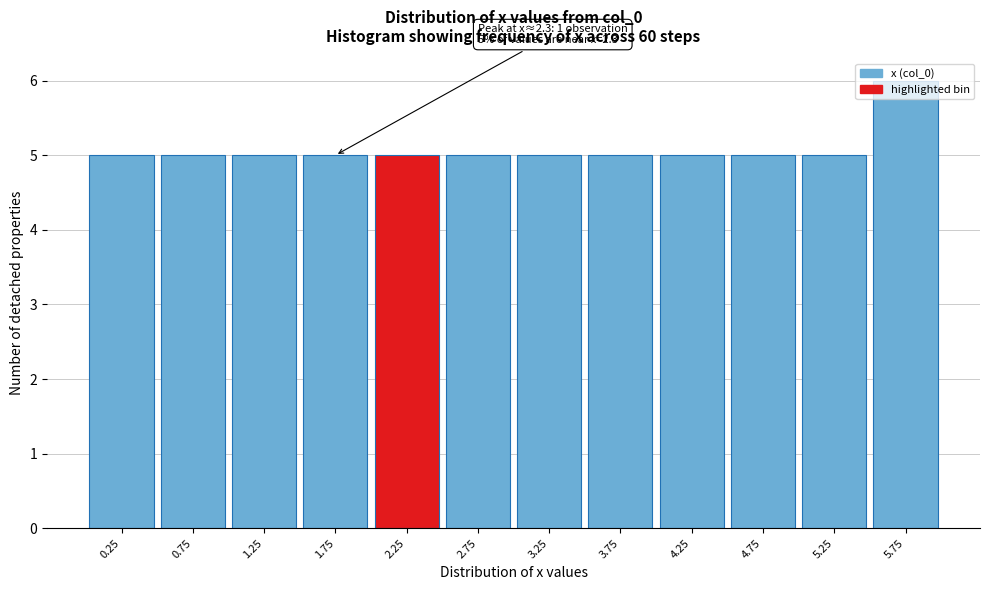

Over which range of the x-axis is the bar tallest?

5.5 to 6.0